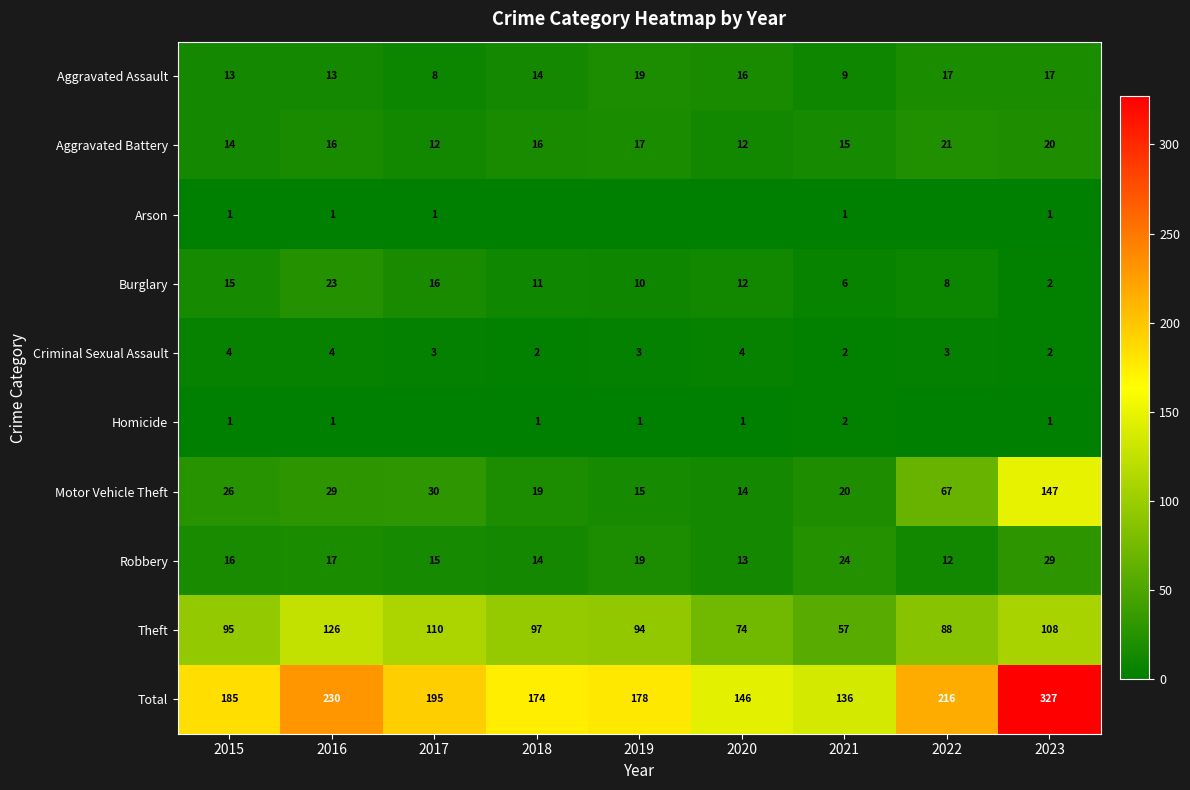

Is the value of Burglary at 2020 greater than the value of Robbery at 2020?

No